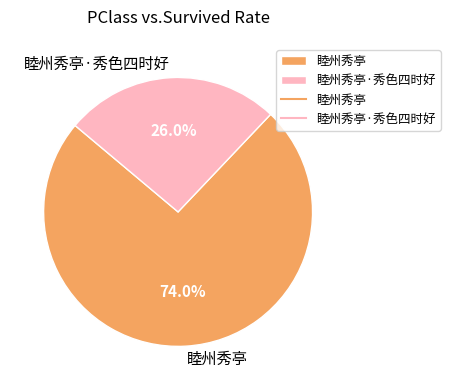

To the nearest percent, what is the difference between the largest and smallest slice percentages?

48%